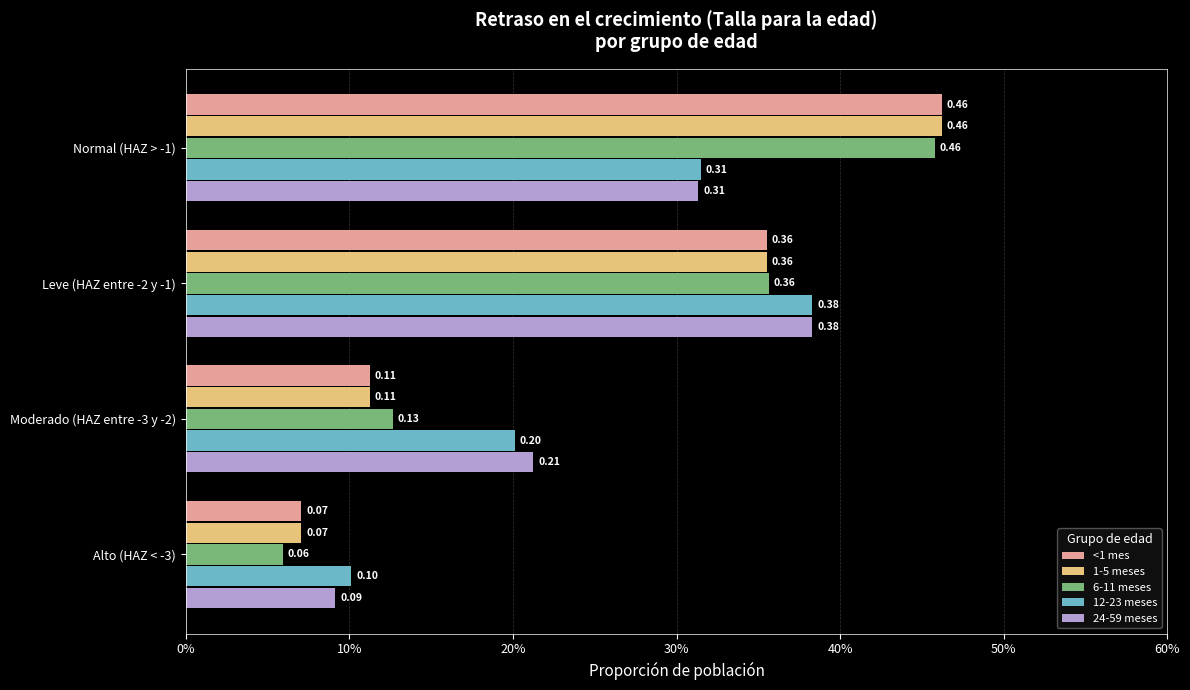

List the labels in order of 24-59 meses value, largest first.

Leve (HAZ entre -2 y -1), Normal (HAZ > -1), Moderado (HAZ entre -3 y -2), Alto (HAZ < -3)